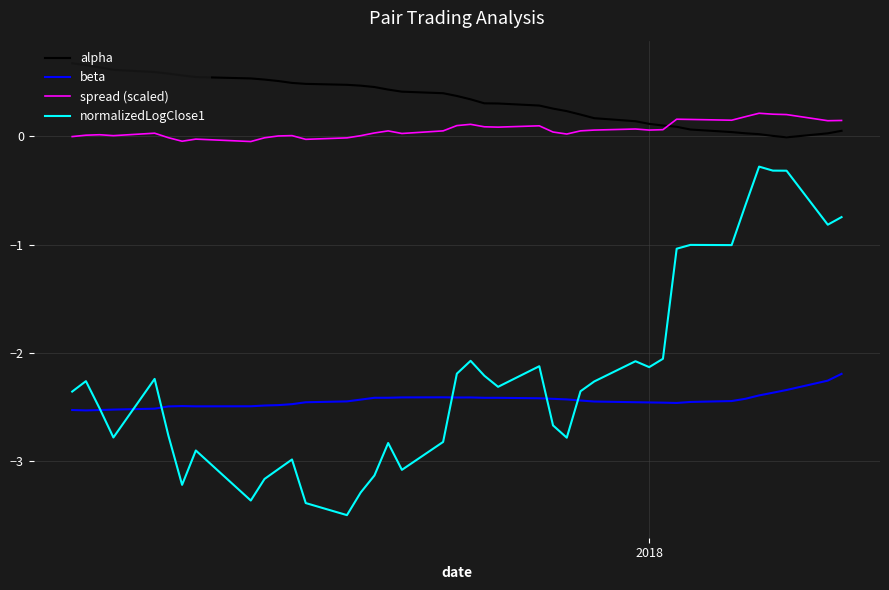

List the series in order of their peak value, lowest first.

beta, normalizedLogClose1, spread (scaled), alpha